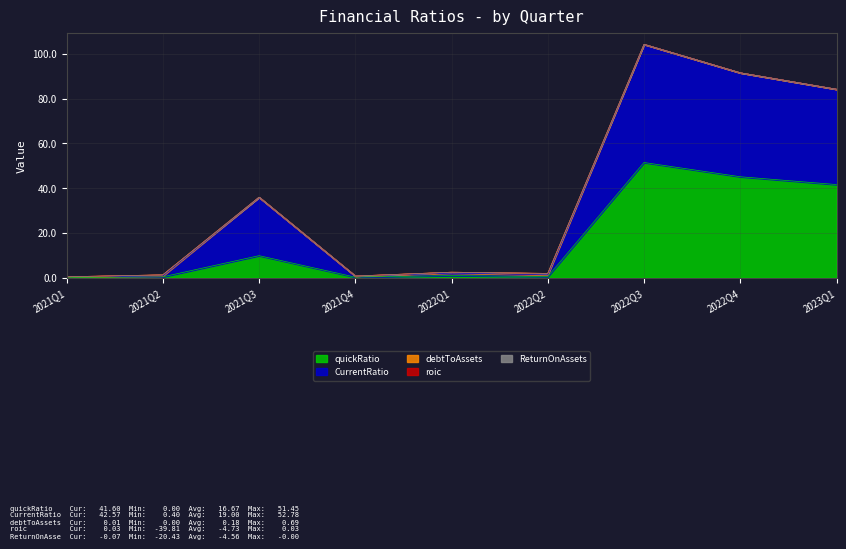

How many times do roic and ReturnOnAssets cross each other?

2